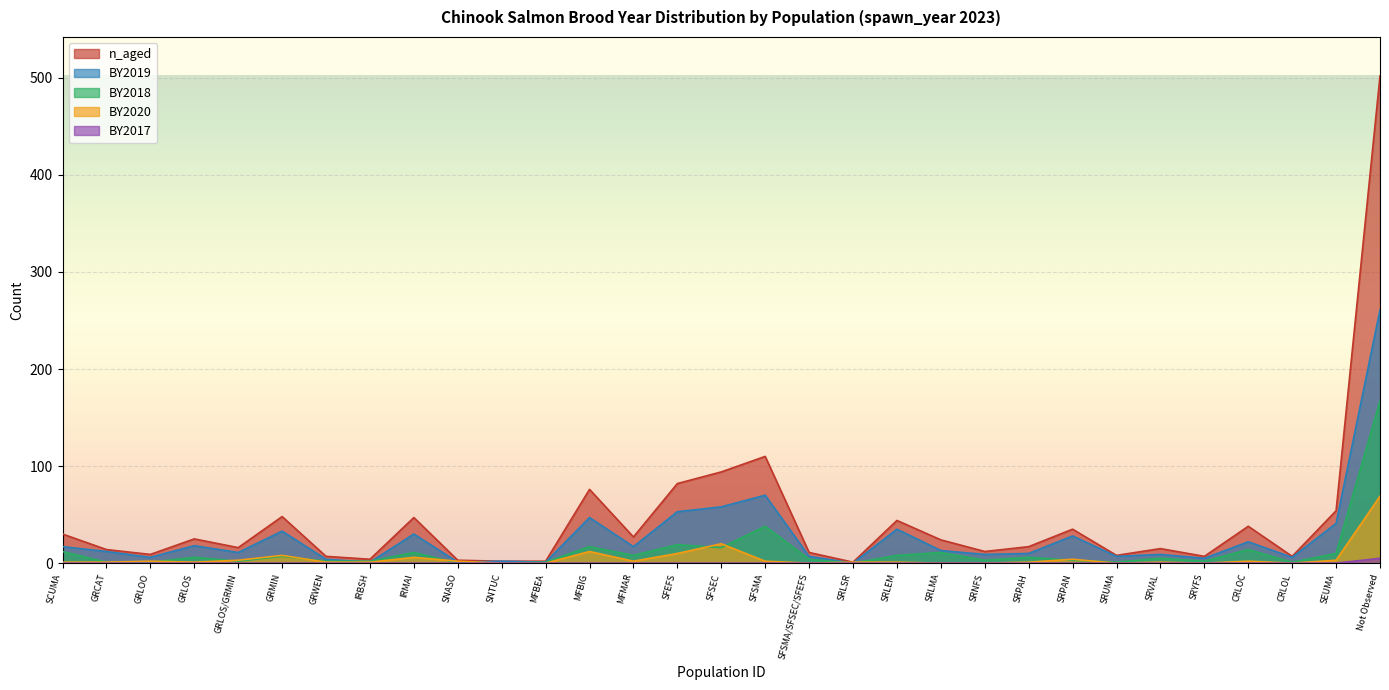

Does the chart display data point markers on the line(s)?

No